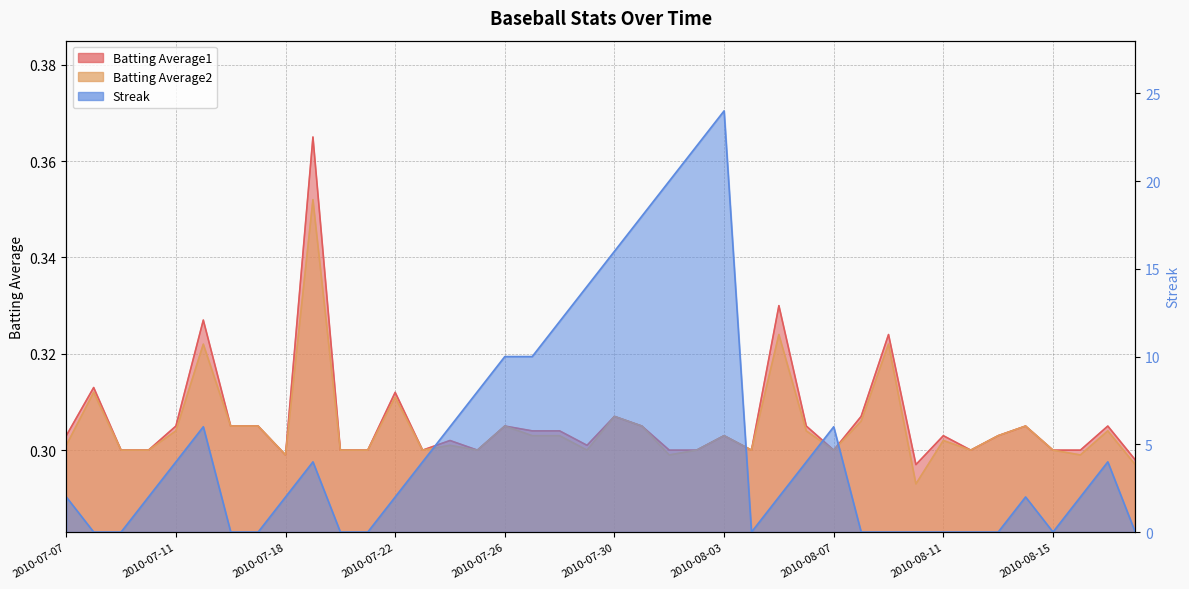

What is the maximum value shown in the chart?

24.0